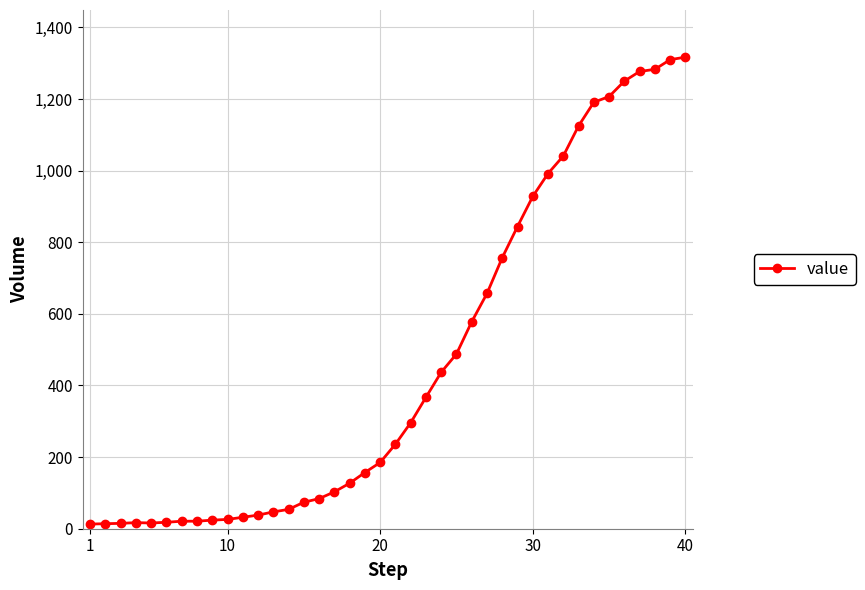

What is the sum of all values?

18667